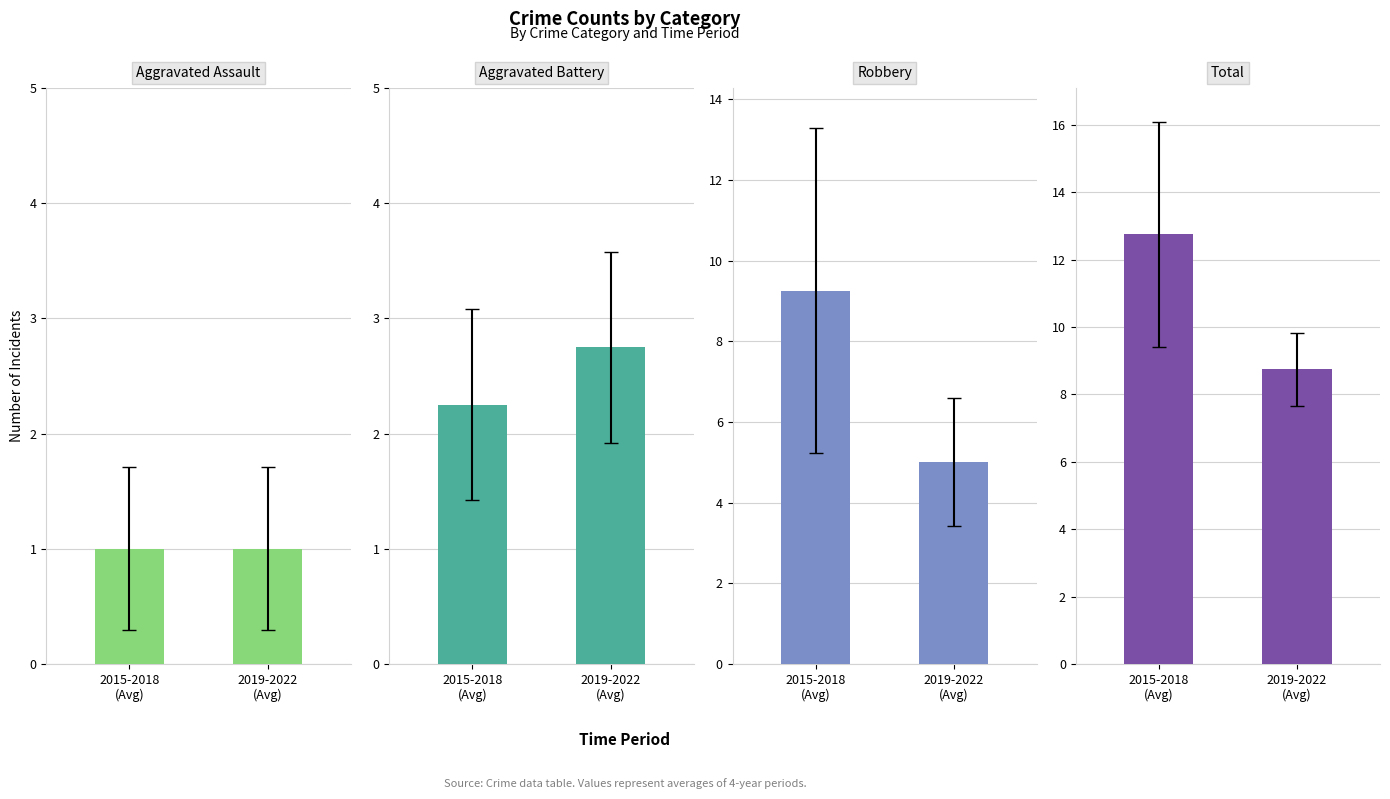

What is the average value of the Aggravated Battery series?

2.5